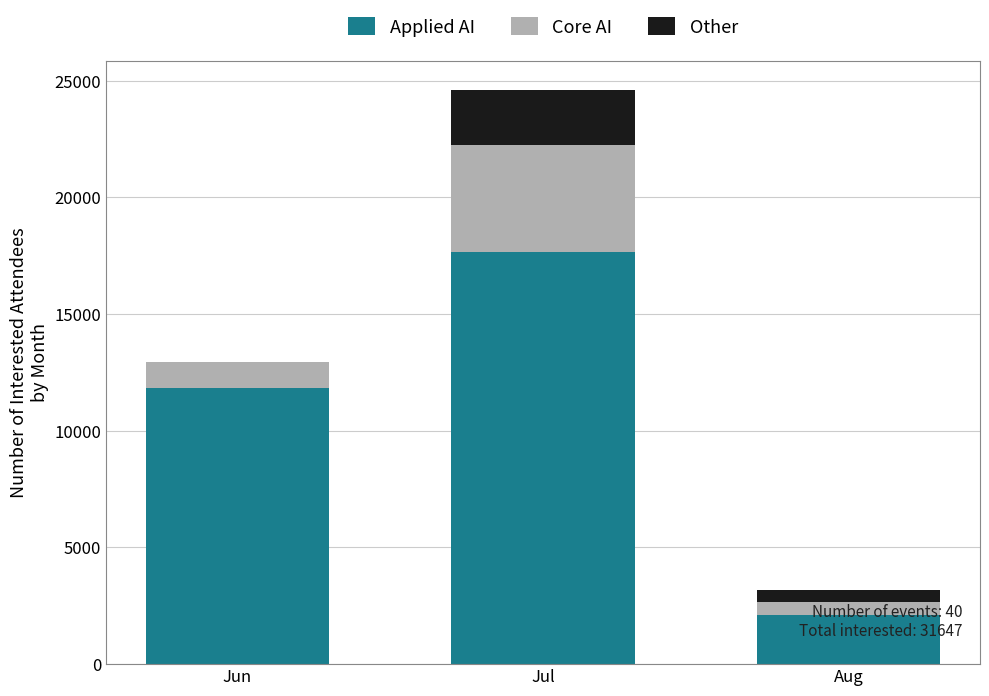

What is the sum of the Applied AI values at Jun and Aug?

13971.0